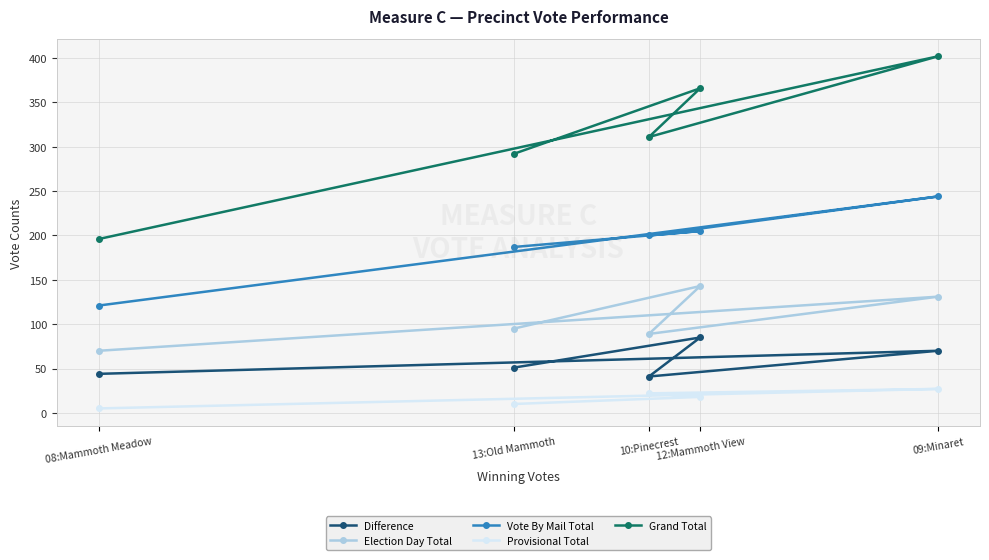

What is the highest value of the Difference series?

85